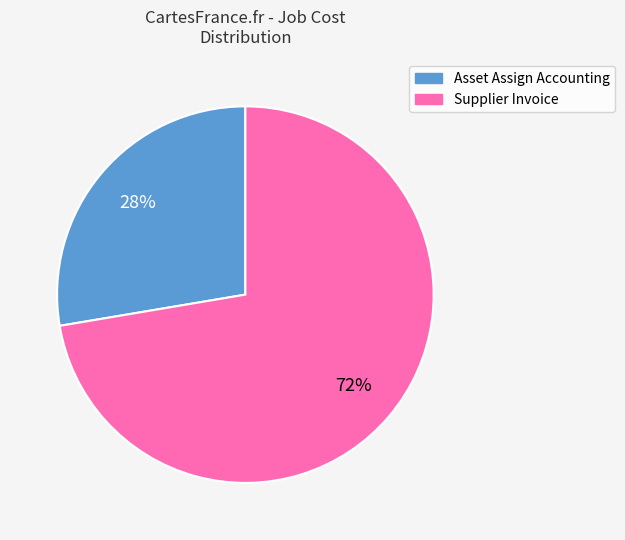

Rank the categories by value from lowest to highest.

Asset Assign Accounting, Supplier Invoice